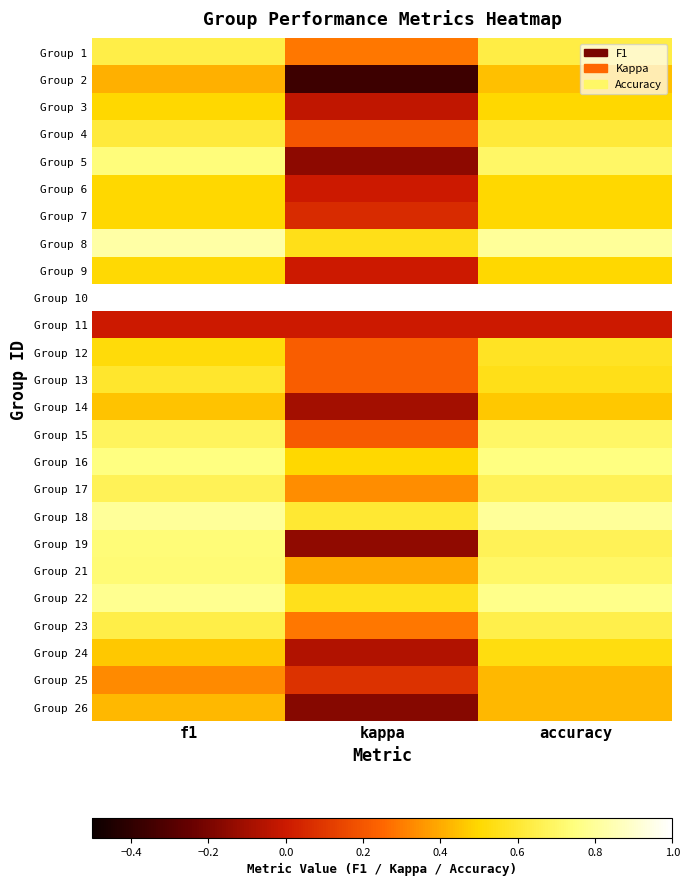

What is the total value across all series at f1?

14.8